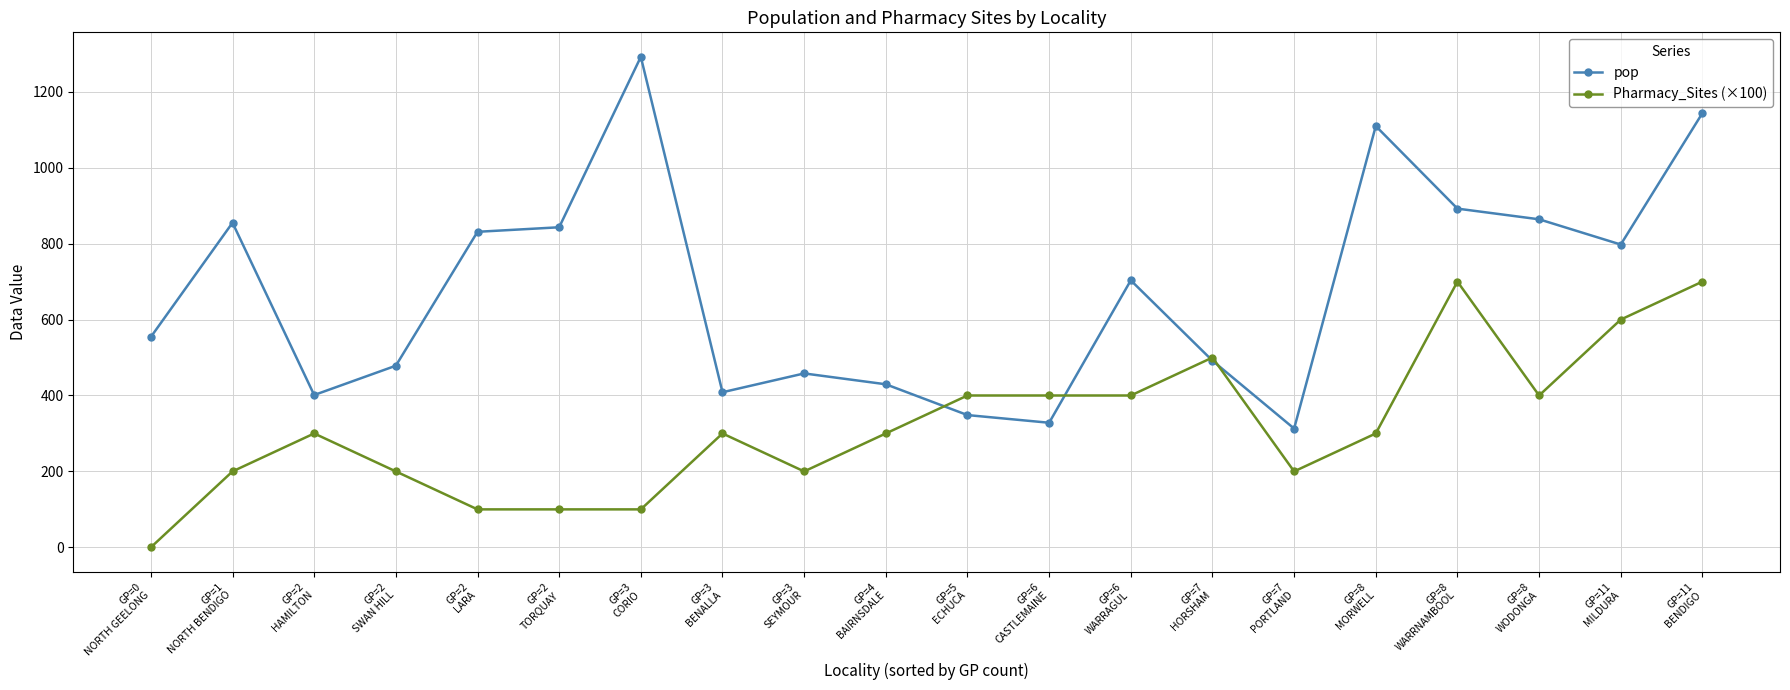

What is the label of the 18th point from the right?

GP=2
HAMILTON